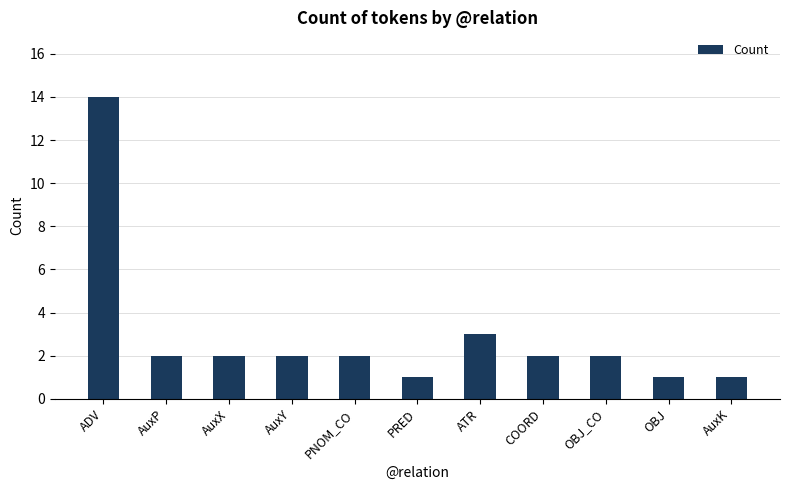

Reading left to right, extract all data points from this chart.

ADV=14	AuxP=2	AuxX=2	AuxY=2	PNOM_CO=2	PRED=1	ATR=3	COORD=2	OBJ_CO=2	OBJ=1	AuxK=1